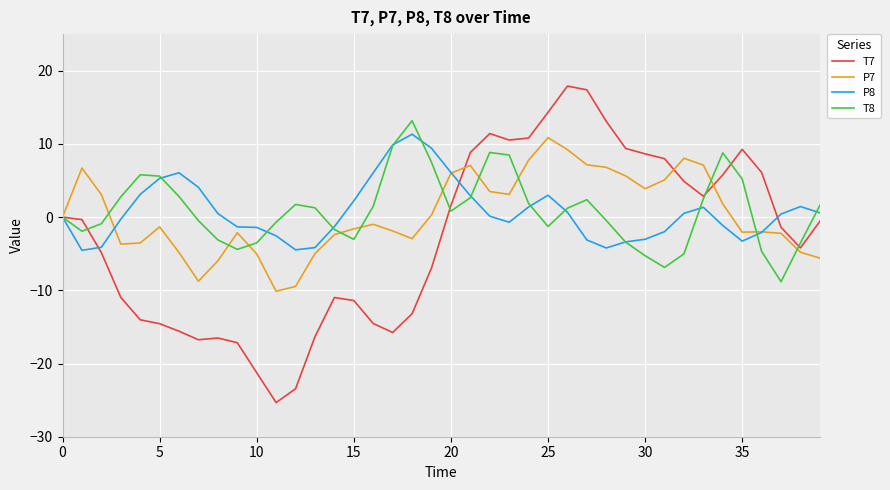

Which series has the largest range (max minus min)?

T7